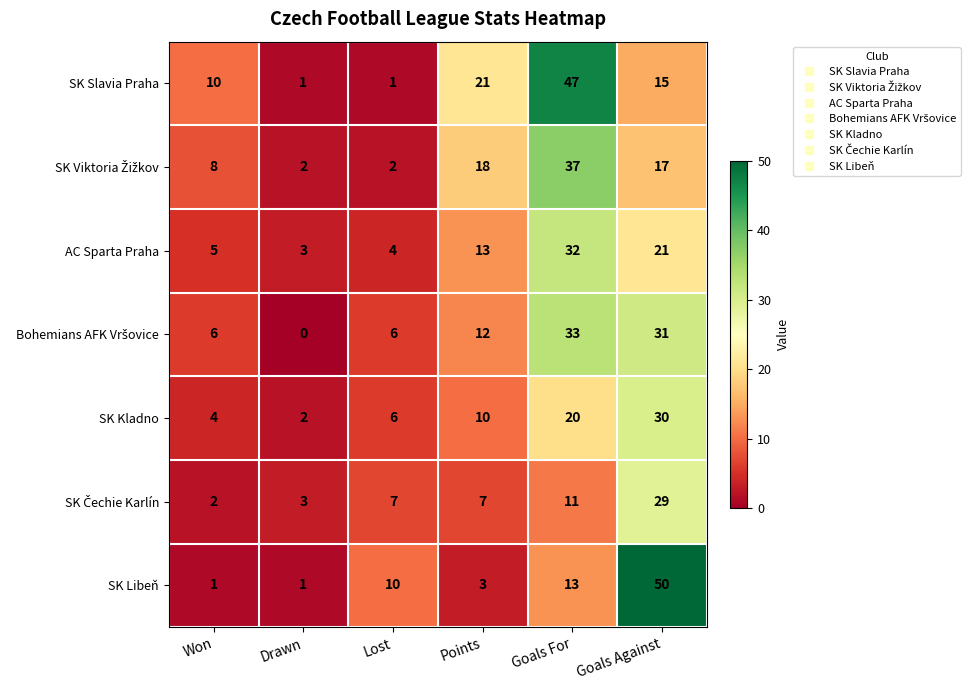

At which category does the chart reach its minimum across all series?

Drawn